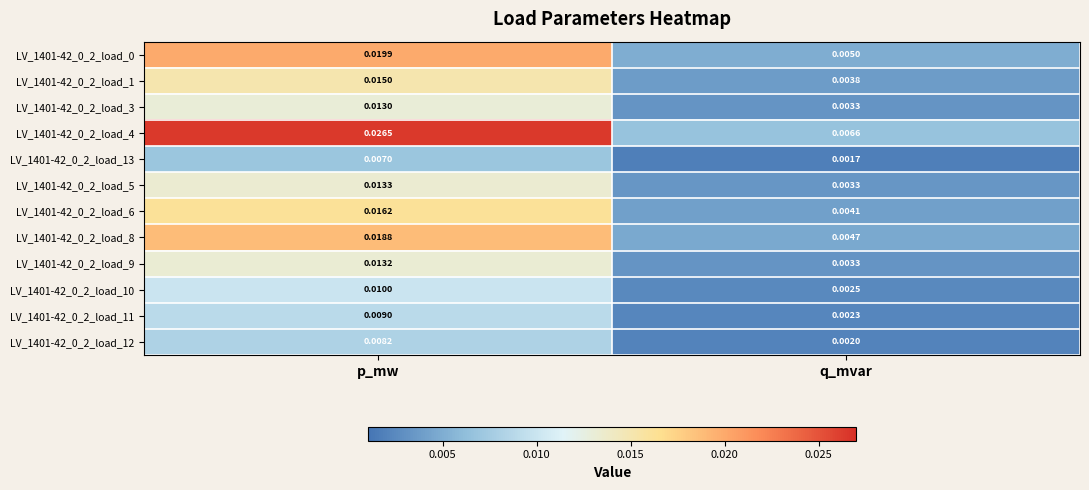

Is the value of LV_1401-42_0_2_load_12 at p_mw greater than the value of LV_1401-42_0_2_load_3 at p_mw?

No